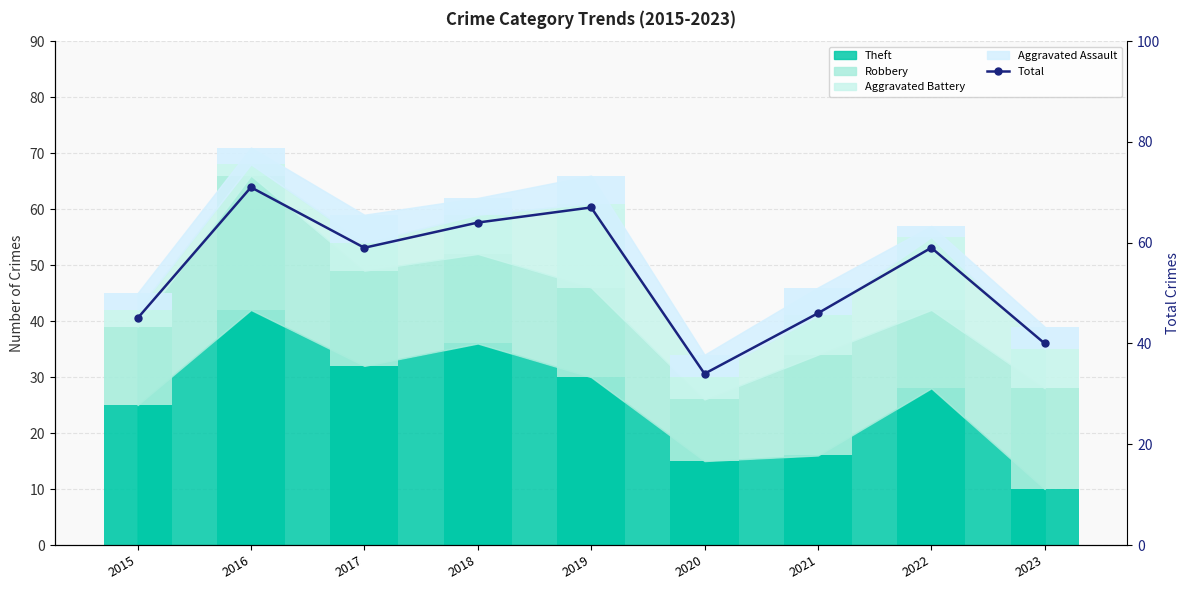

How many categories are shown in the chart?

9